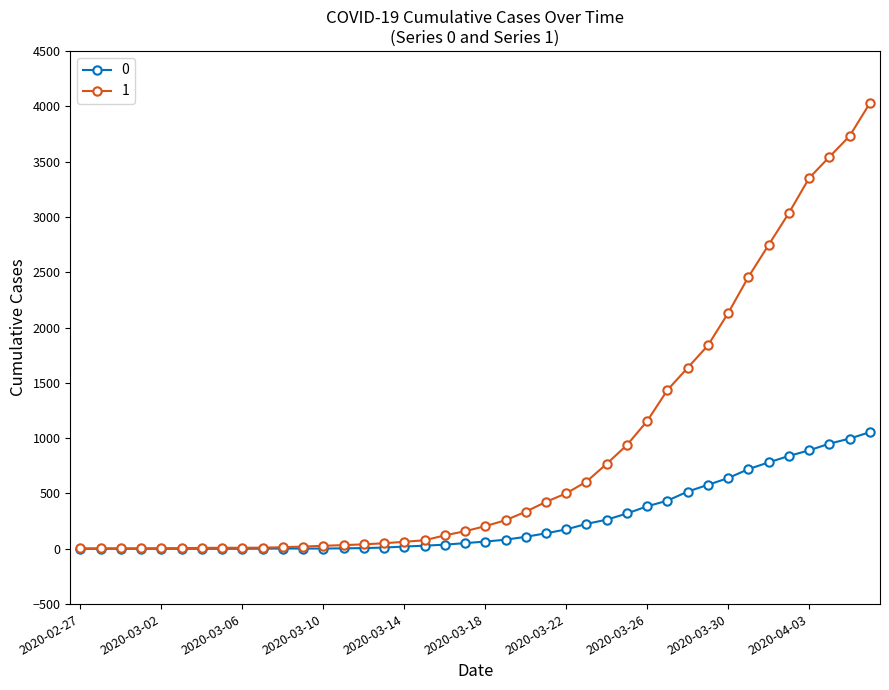

What is the greatest value displayed?

4028